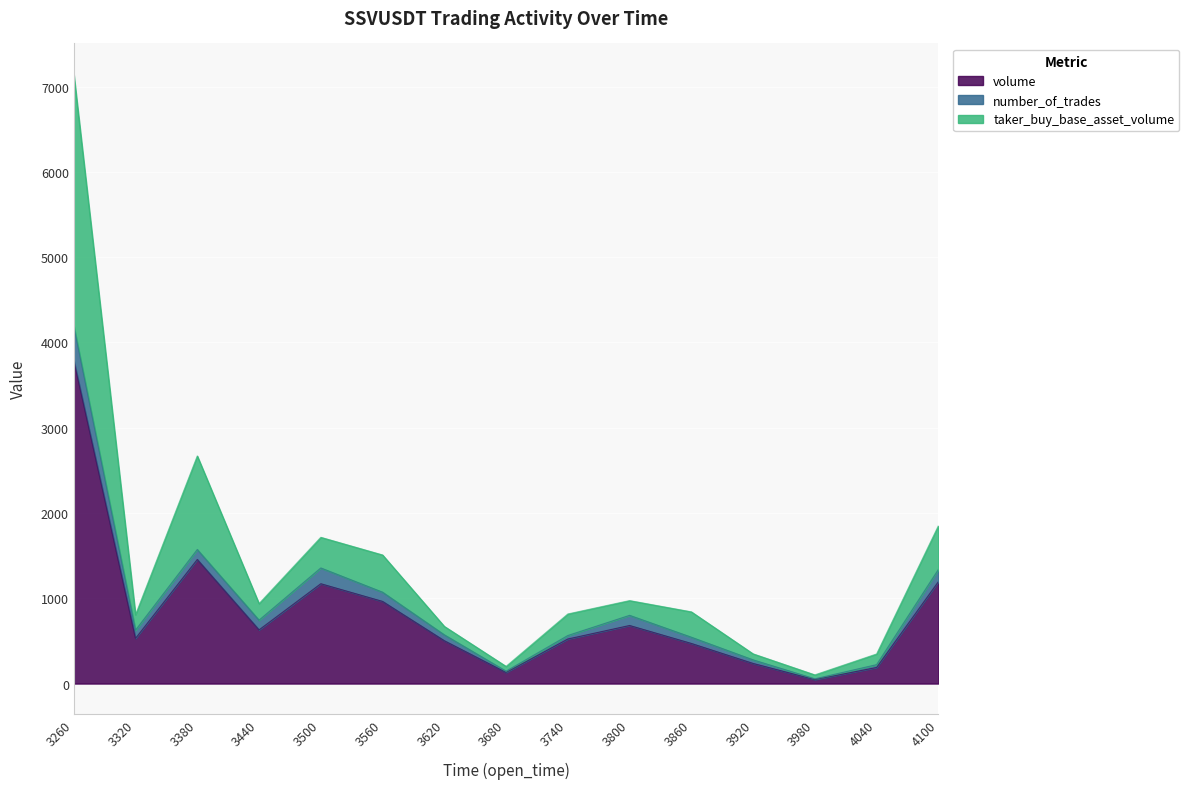

Is it true that volume equals 805.3 at 3380?

False